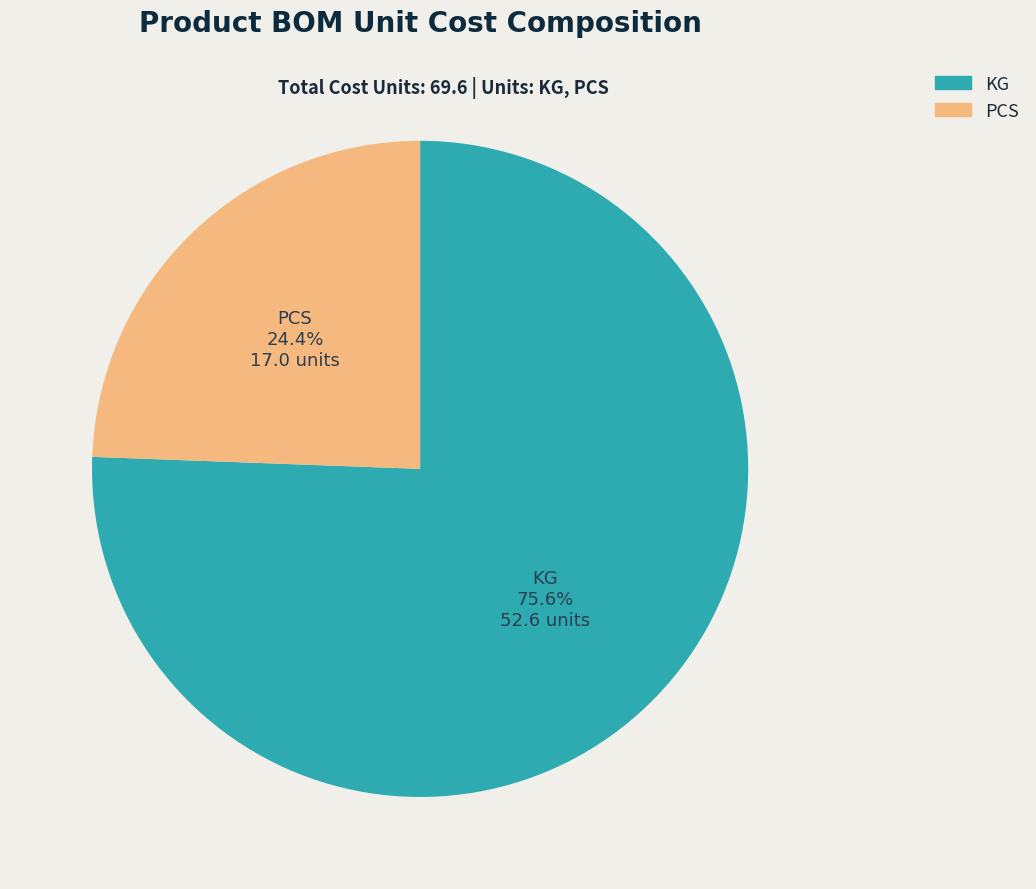

Is it true that KG is 46% of the pie?

False